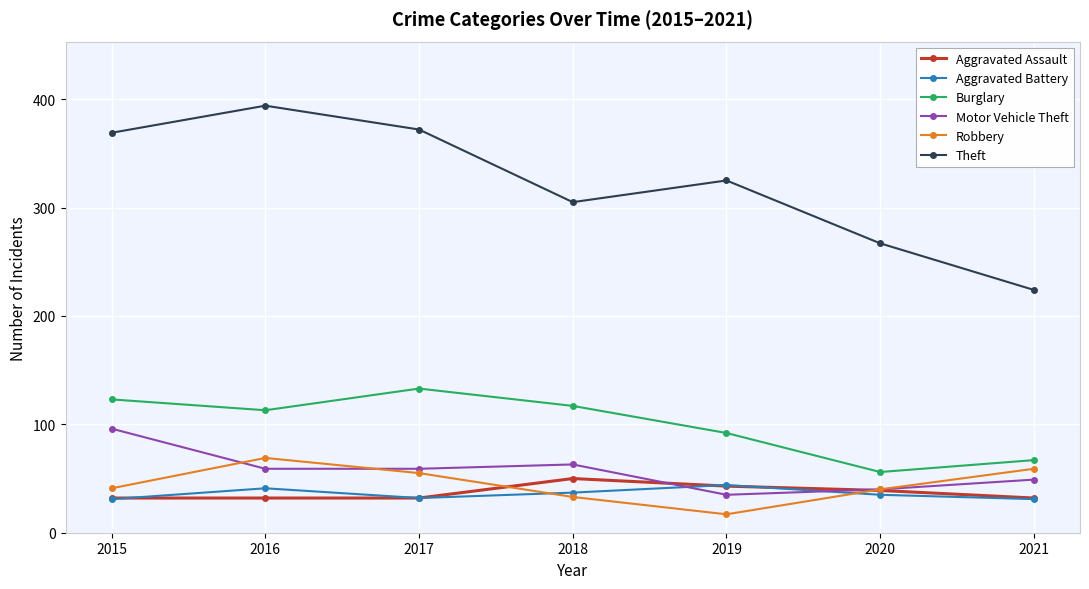

In Robbery, how many points are lower than both neighbors (excluding endpoints)?

1